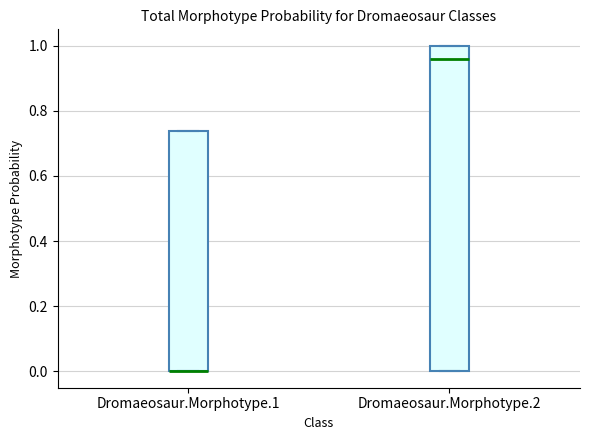

Reading left to right, read every box against the y-axis: the position of its median line, the range the box covers, and the ends of its whiskers. The values are not printed on the chart, so give them approximately, as read against the axis.

Dromaeosaur.Morphotype.1: median 0.00 (drawn on the box's lower edge), box 0.00 to 0.74, whiskers 0.00 to 0.74
Dromaeosaur.Morphotype.2: median 0.96, box 0.00 to 1.00, whiskers 0.00 to 1.00